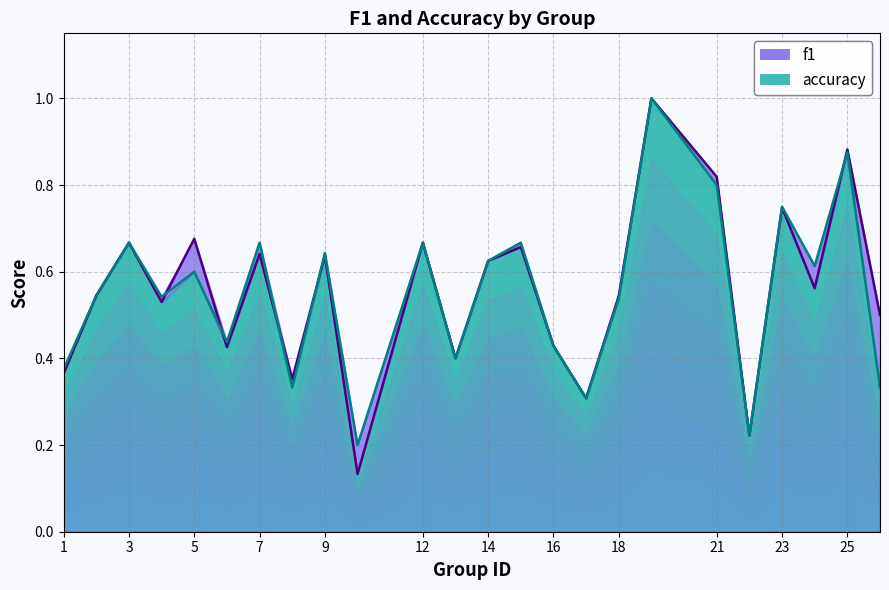

Which series has the largest total across all categories?

f1